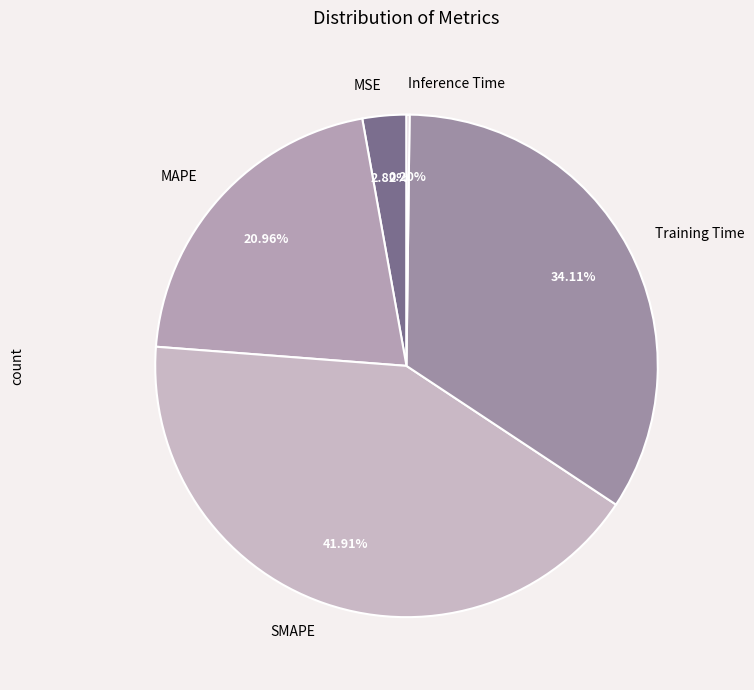

Do Training Time and MSE together represent more than half of the pie?

No